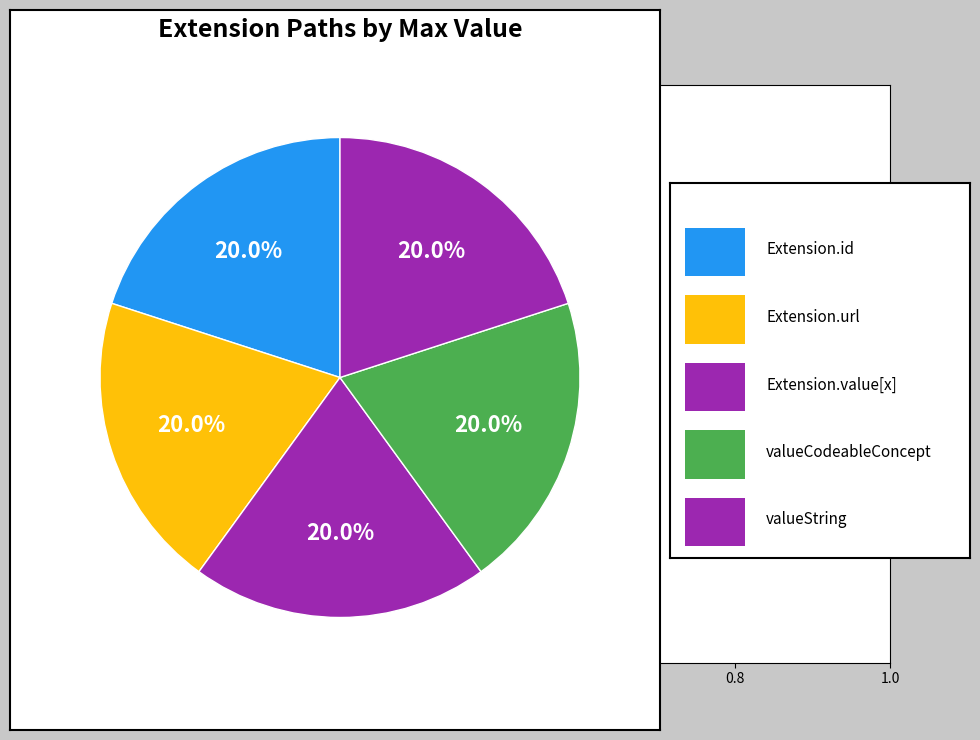

How many slices are in this pie chart?

5